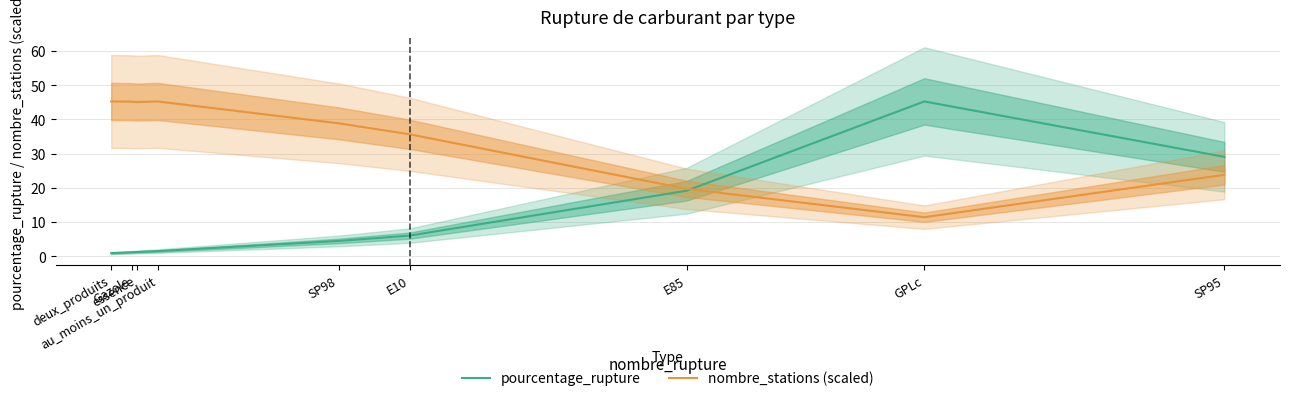

At which label does nombre_stations (scaled) first exceed 38?

deux_produits